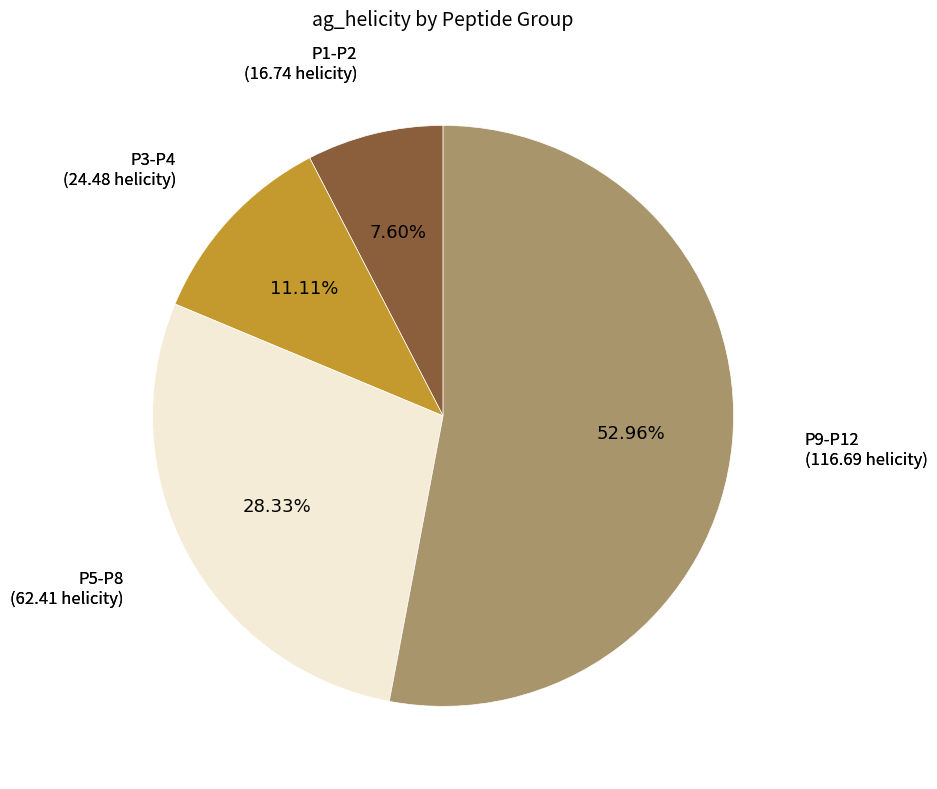

Is there any slice that represents more than half of the pie?

Yes